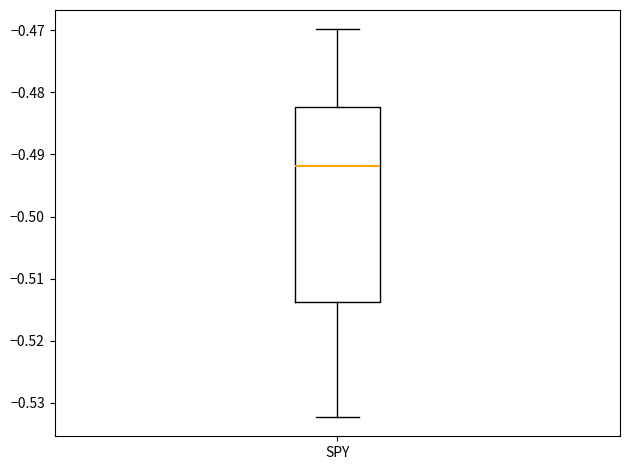

Read this box plot against the y-axis: the position of the median line, the range covered by the box, and the ends of both whiskers. The values are not printed on the chart, so give them approximately, as read against the axis.

median -0.492, box -0.514 to -0.482, whiskers -0.532 to -0.470